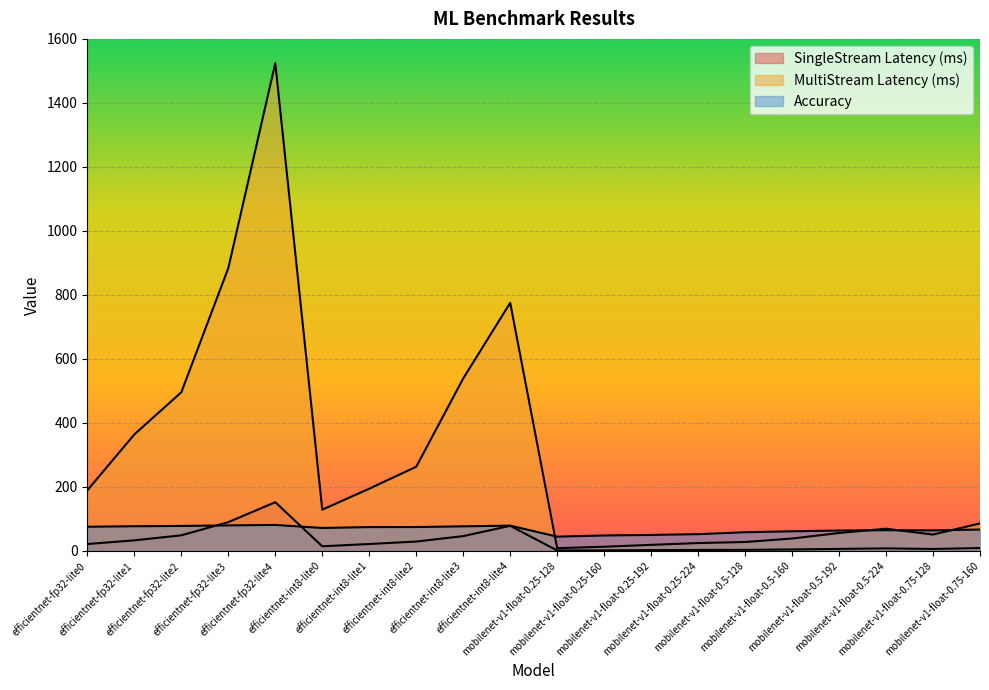

How many values in the MultiStream Latency (ms) series exceed 128?

10